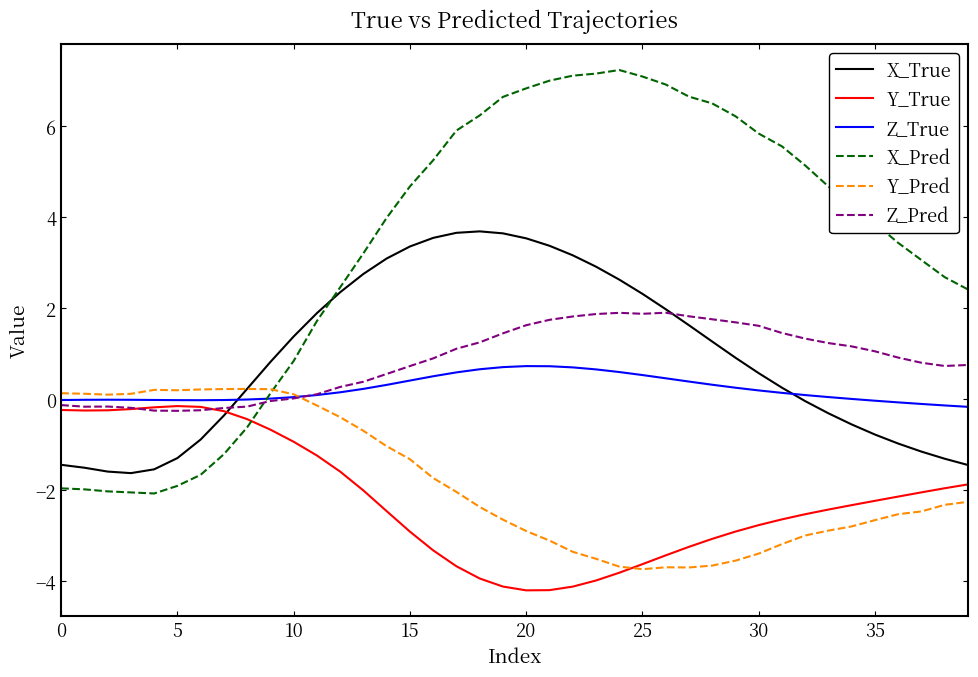

True or false: Y_True and Z_Pred cross at least once.

True